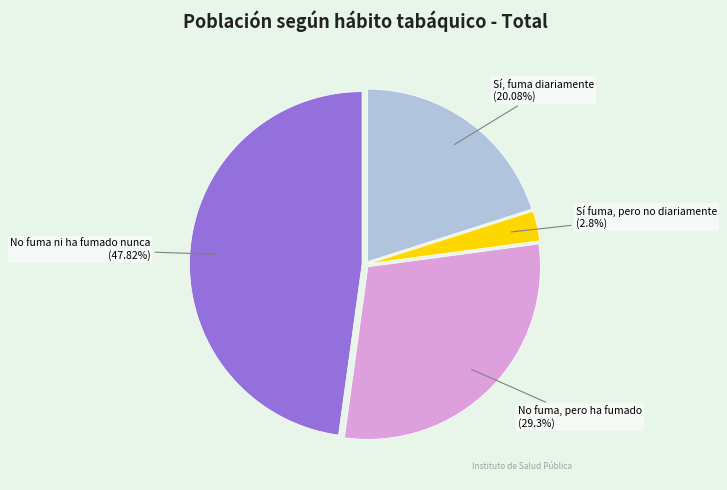

Does Sí fuma, pero no diariamente represent more than half of the total?

No